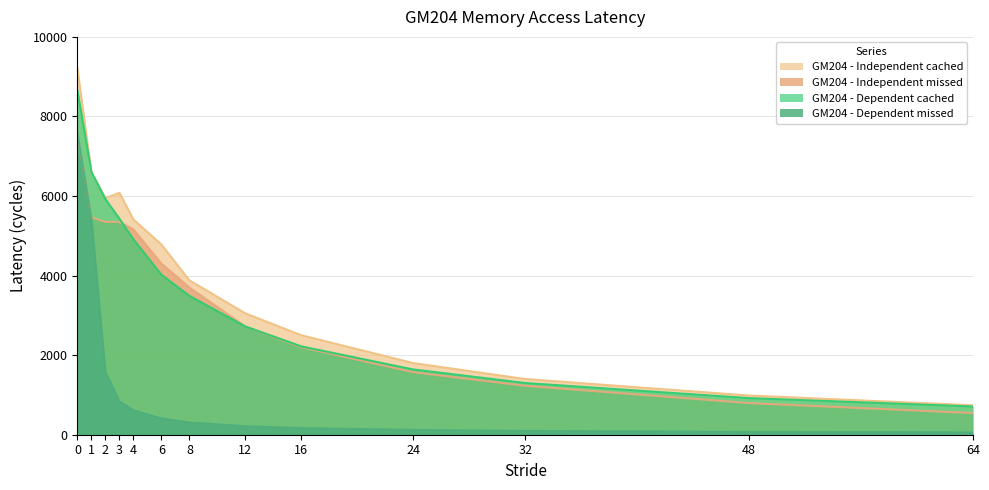

List the series in order of their peak value, lowest first.

GM204 - Independent missed, GM204 - Dependent missed, GM204 - Dependent cached, GM204 - Independent cached